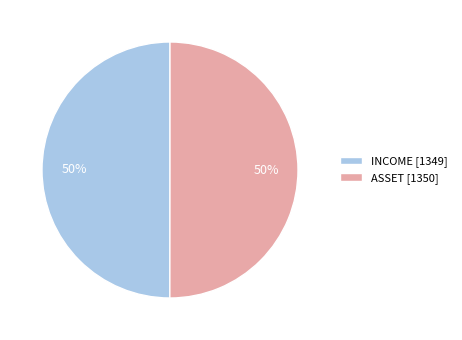

Approximately how many times larger is the value at ASSET [1350] compared to INCOME [1349]?

1.0